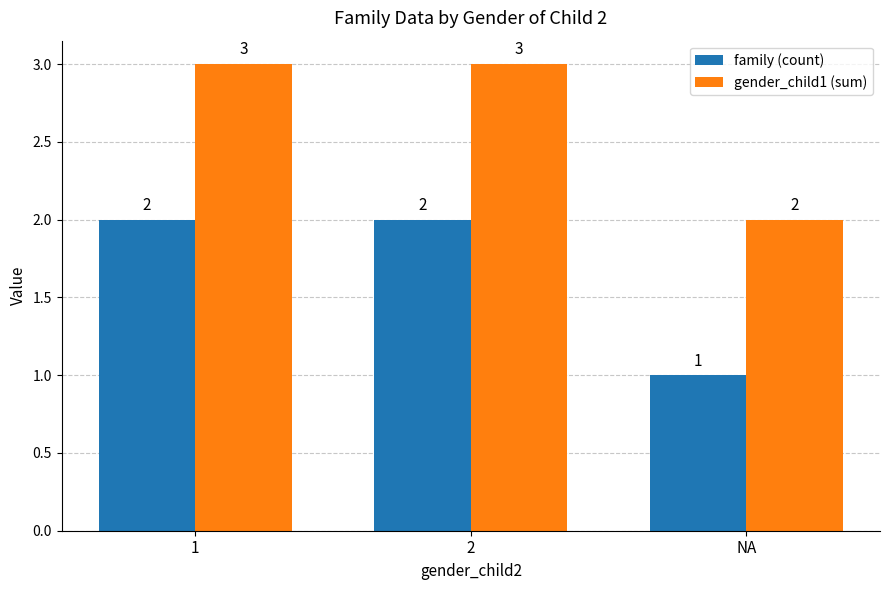

What is the greatest value displayed?

3